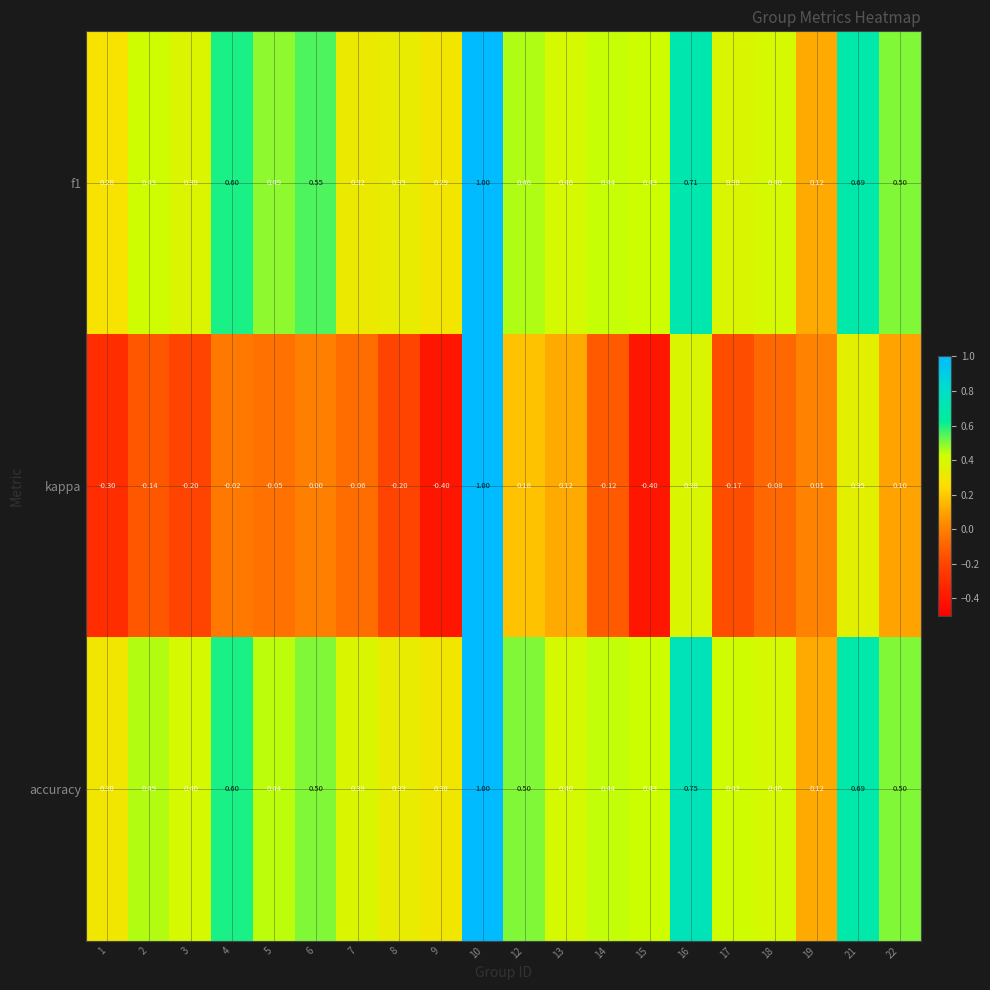

Which series has the largest total across all categories?

accuracy